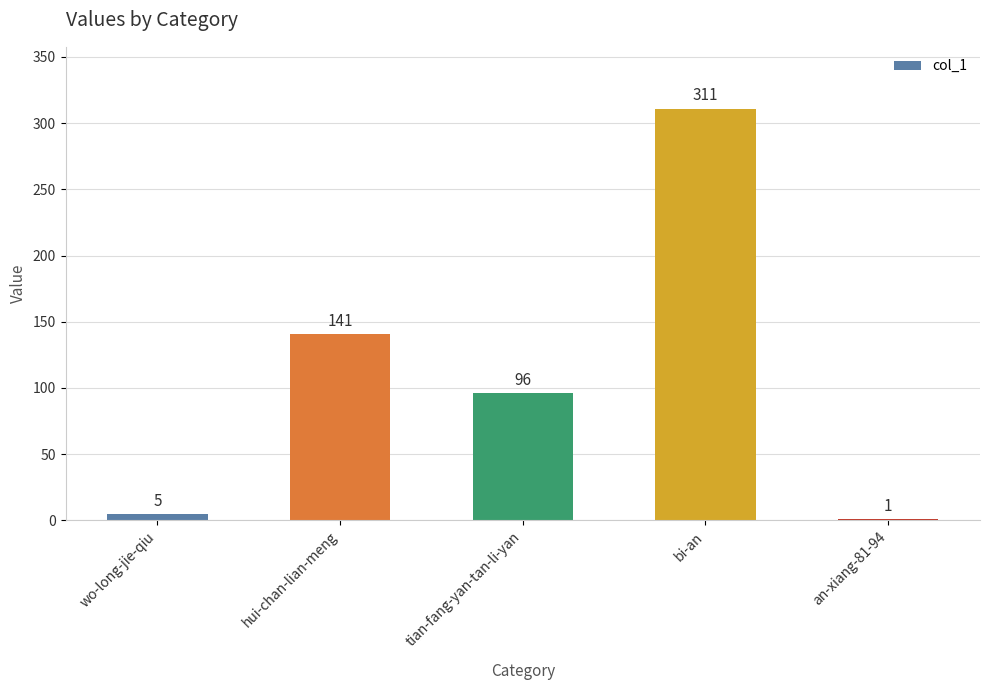

Count the number of data series in this chart.

1